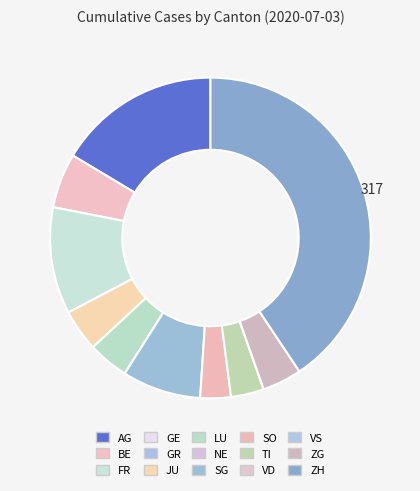

Does VD account for over 50% of the chart?

No